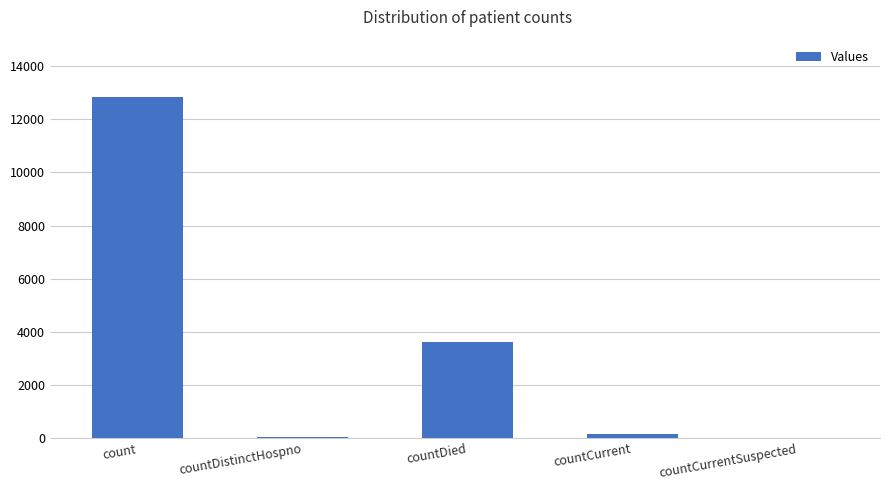

Does the chart contain stacked bars?

No